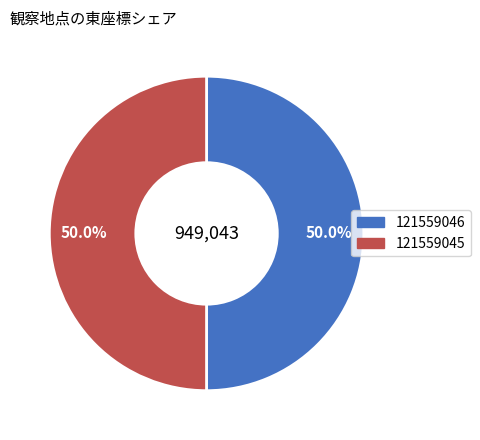

What is the ratio of the value at 121559046 to the value at 121559045?

1.0